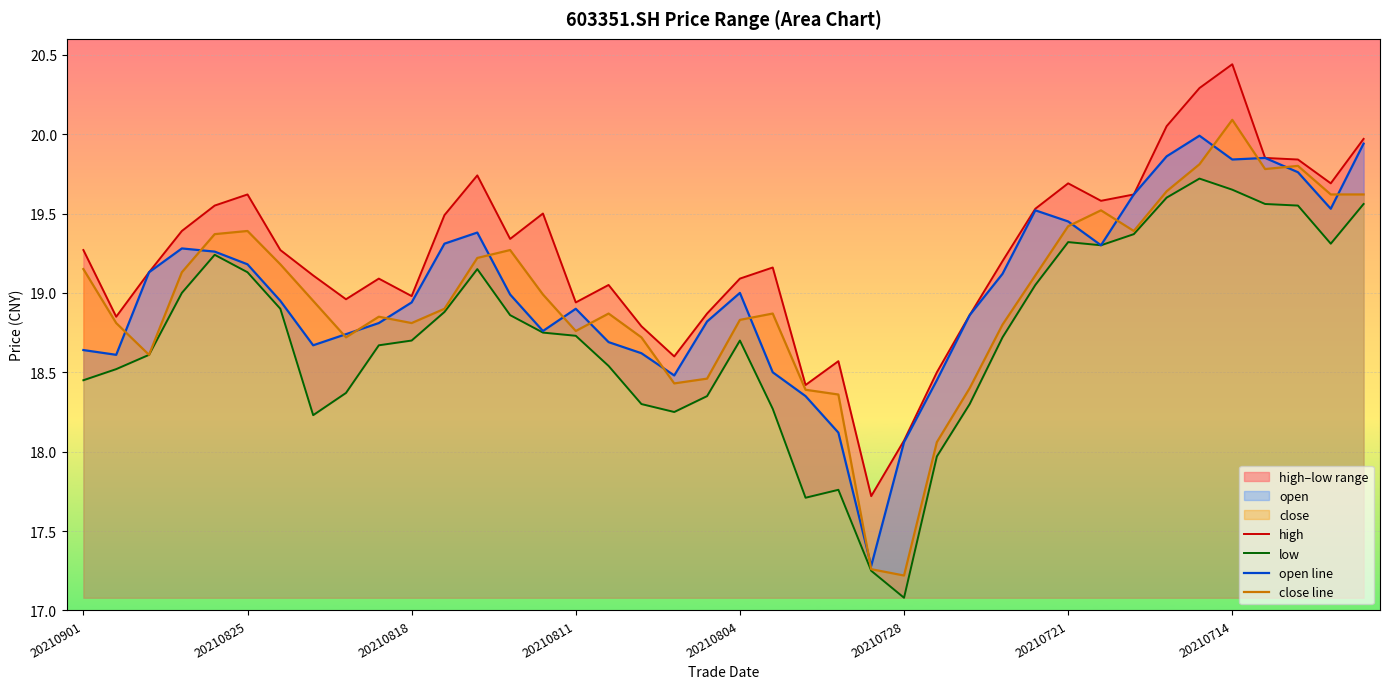

Where does the open line series first go above 18?

20210901